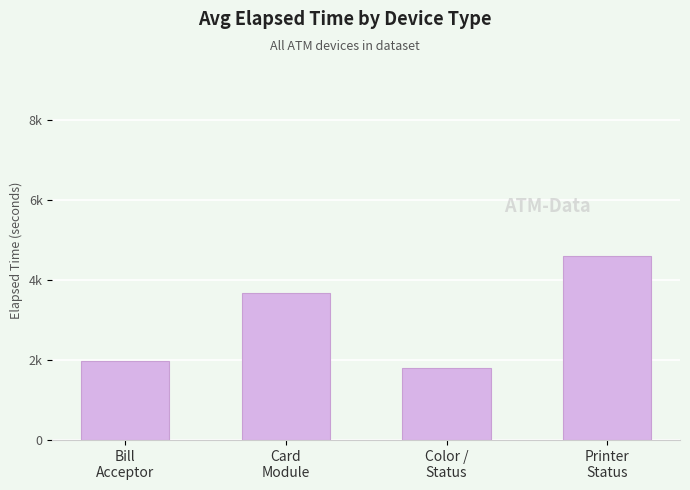

Does the chart contain any negative values?

No